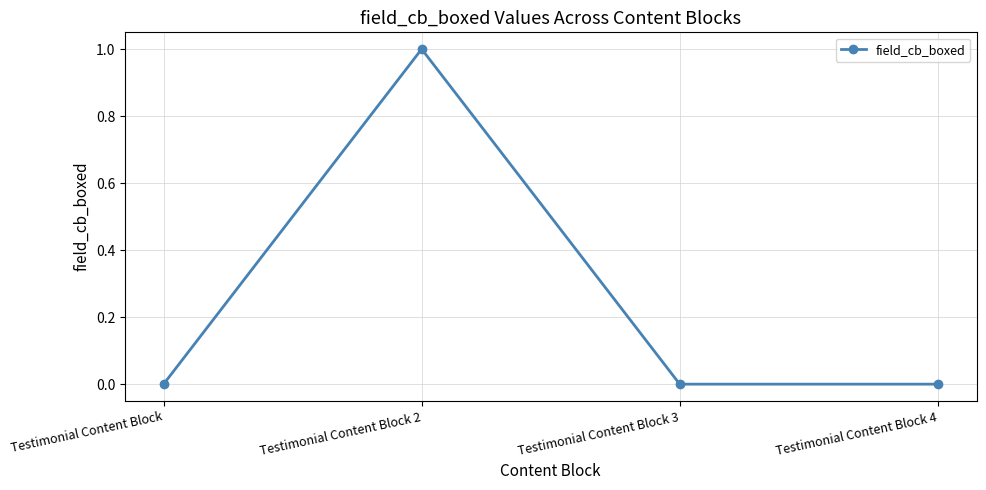

What is the sum of all values?

1